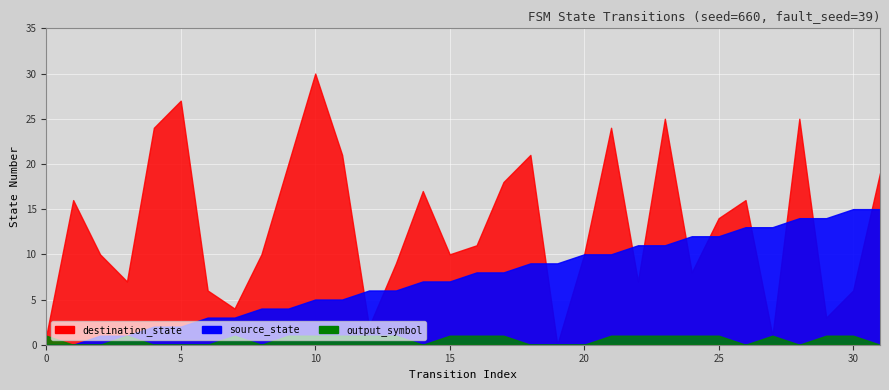

How many values in destination_state are above zero?

31